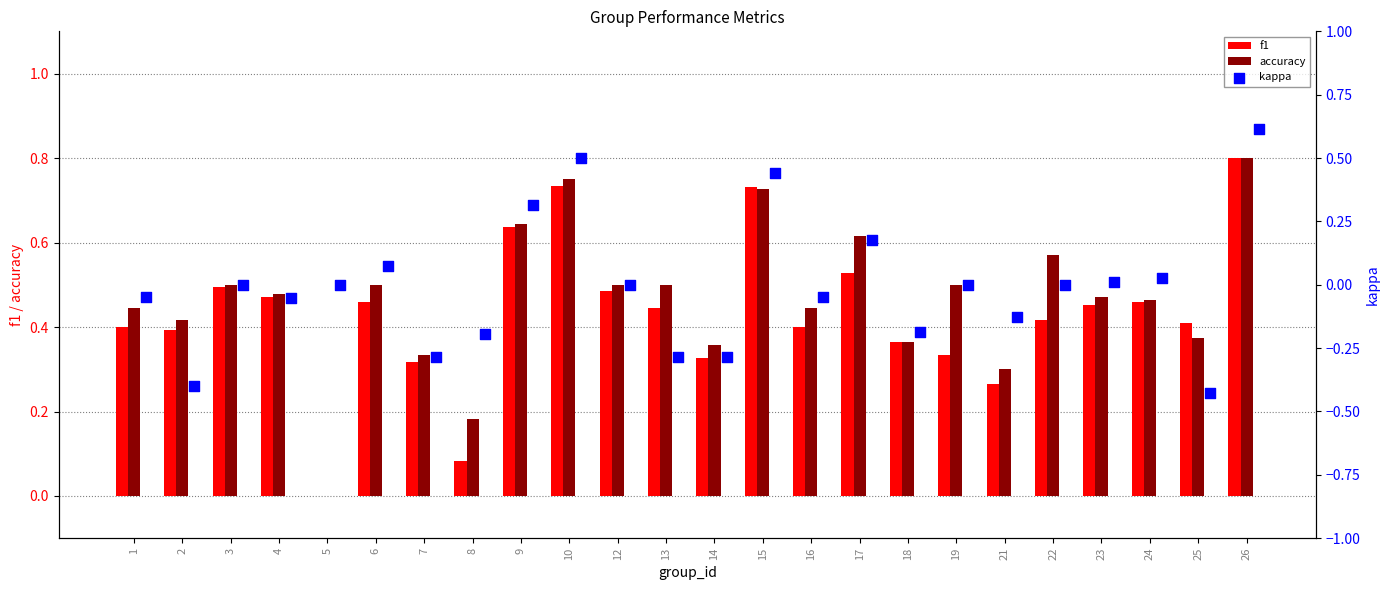

What are all the series names shown in the legend?

f1, accuracy, kappa